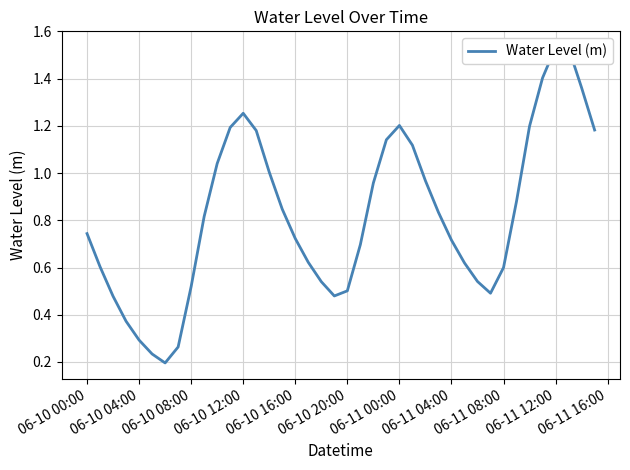

What is the smallest value displayed?

0.2